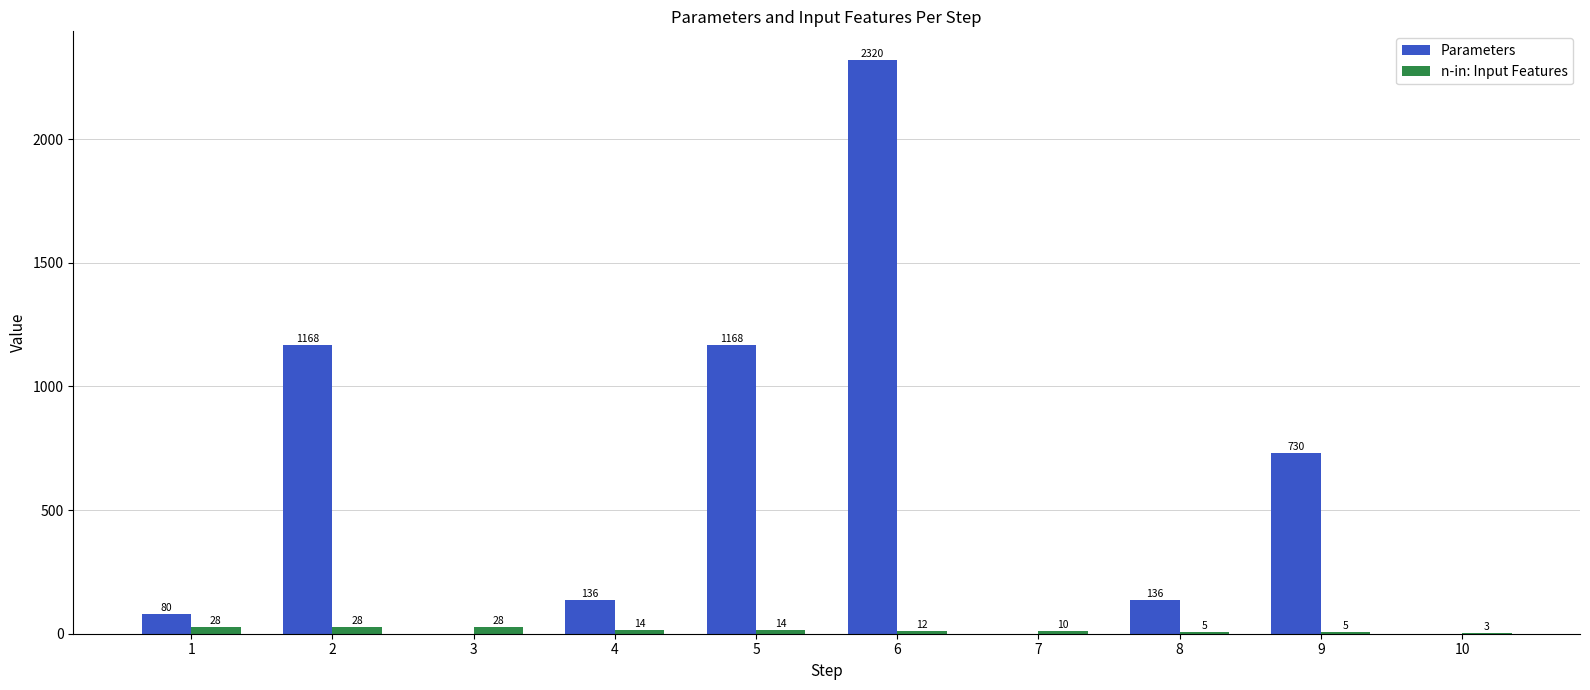

How many series are shown in this chart?

2